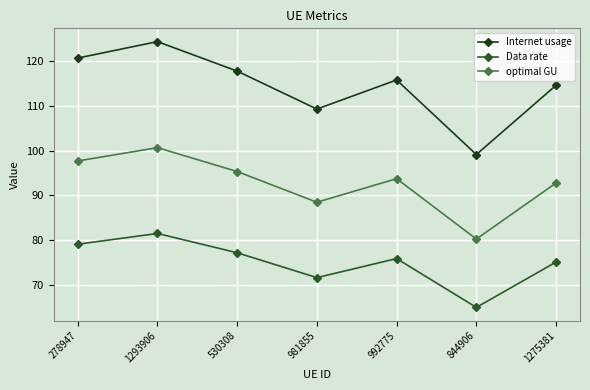

List the series in order of their peak value, lowest first.

Data rate, optimal GU, Internet usage